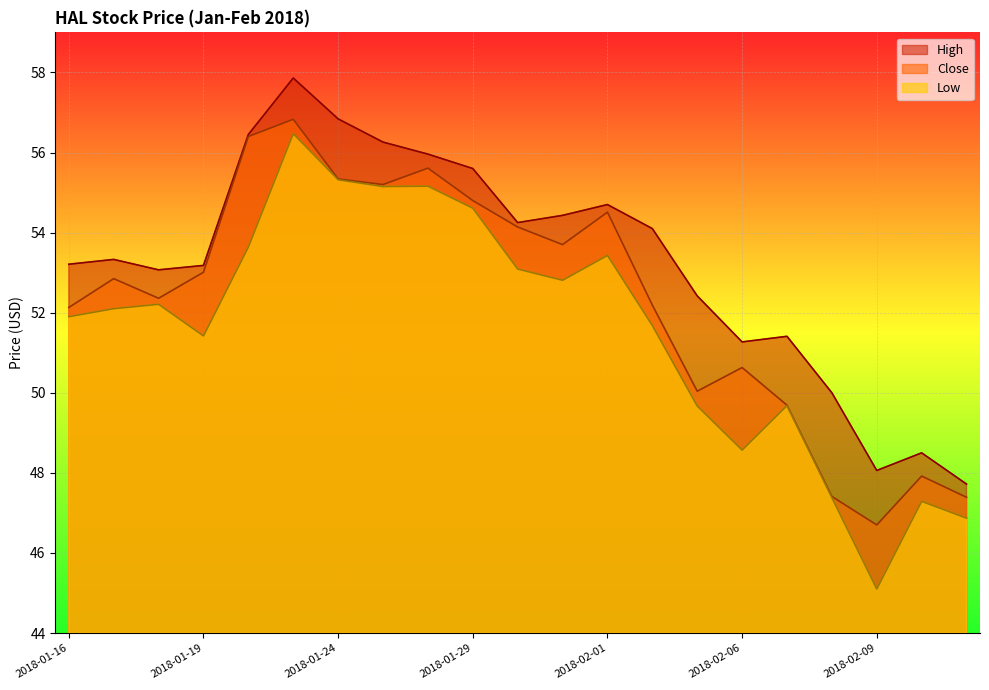

What is the maximum value for Close?

56.8